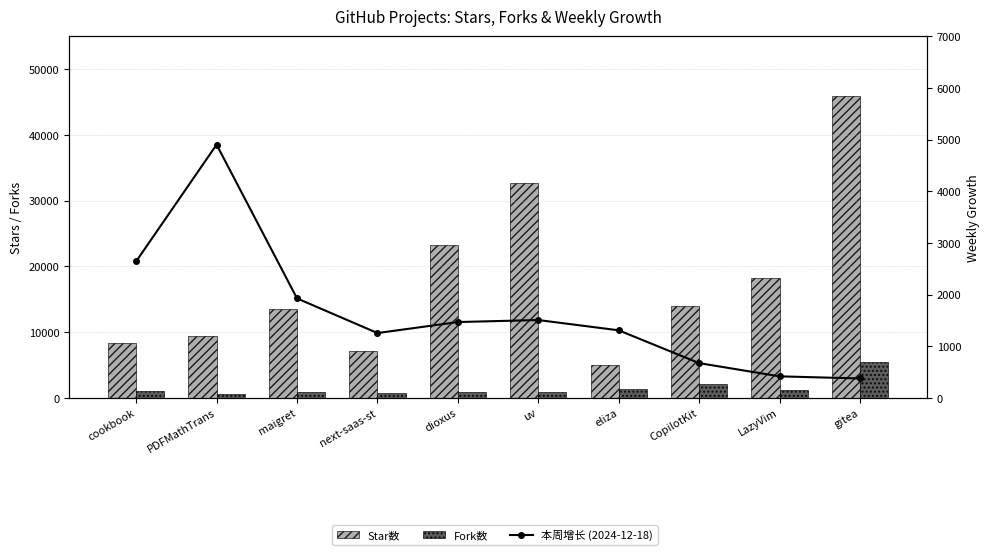

What is the approximate value of Fork数 at dioxus, to the nearest 10?

890